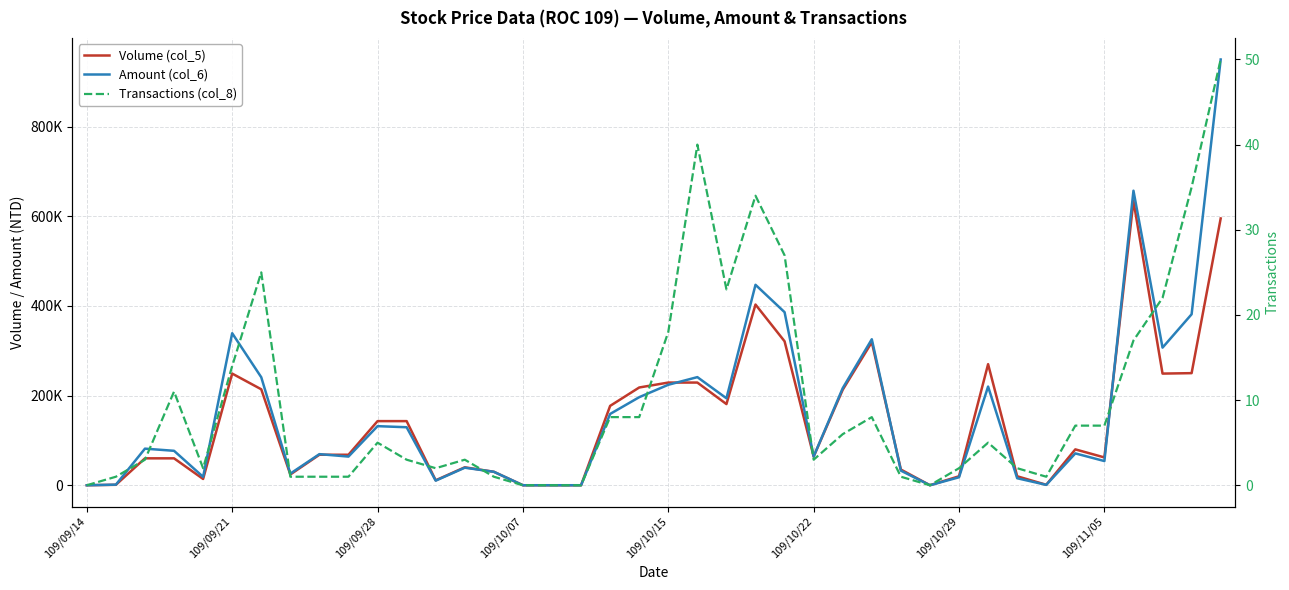

List the series in order of their peak value, lowest first.

Transactions (col_8), Volume (col_5), Amount (col_6)